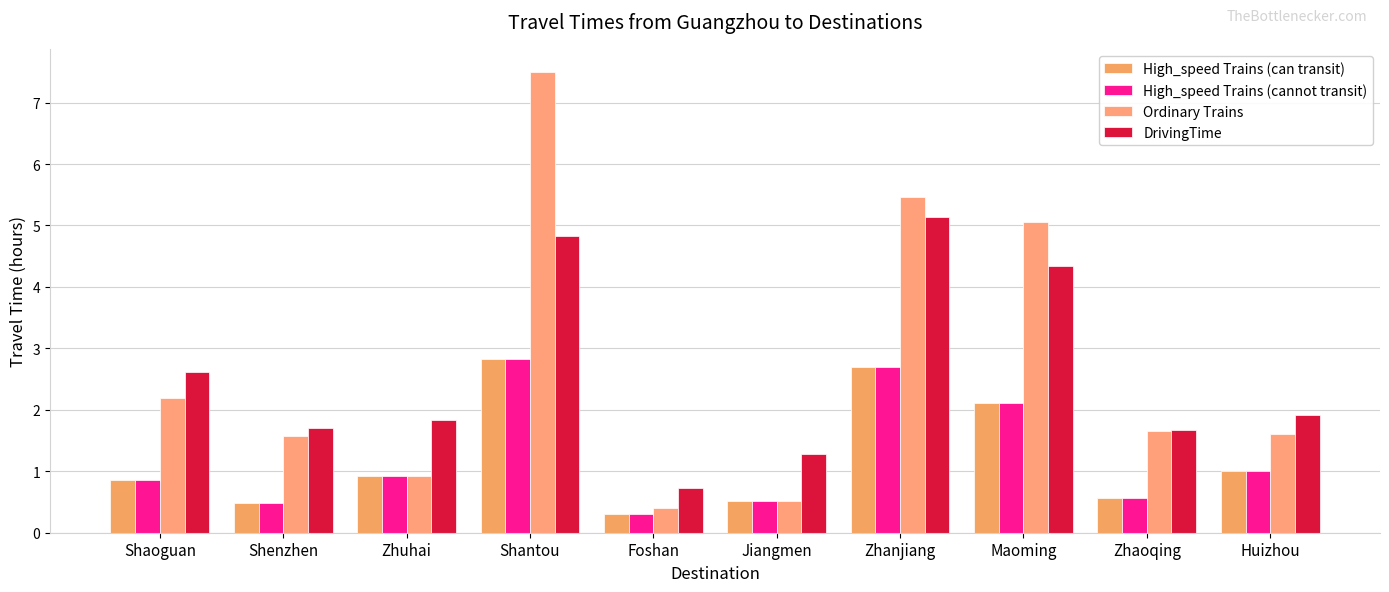

How many data points in Ordinary Trains are less than 1?

3